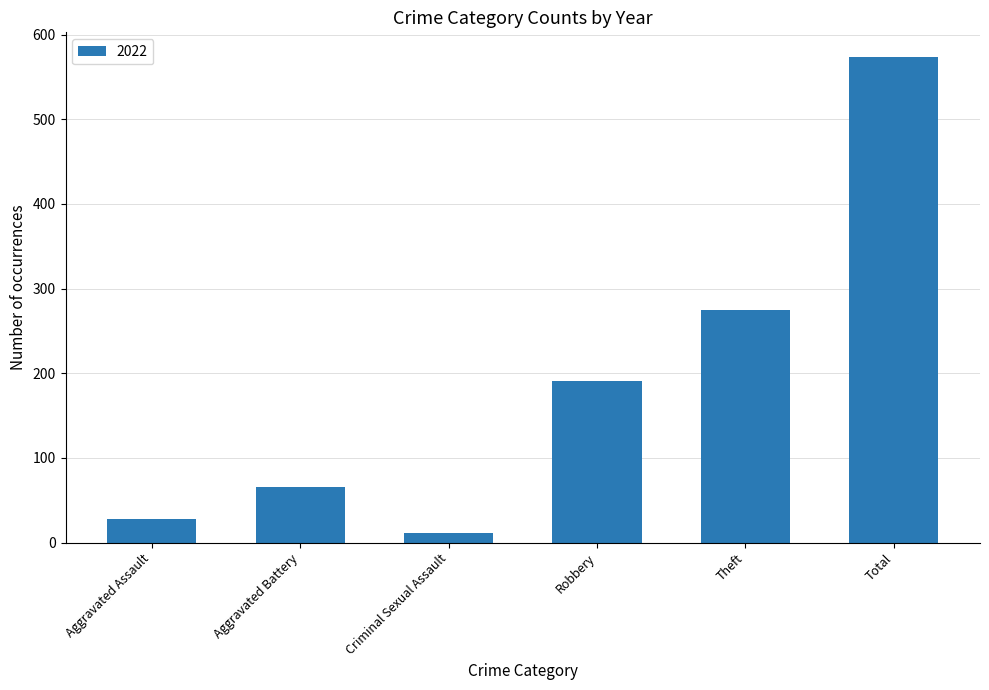

Reading right to left, extract all data points from this chart.

574	275	191	11	66	28